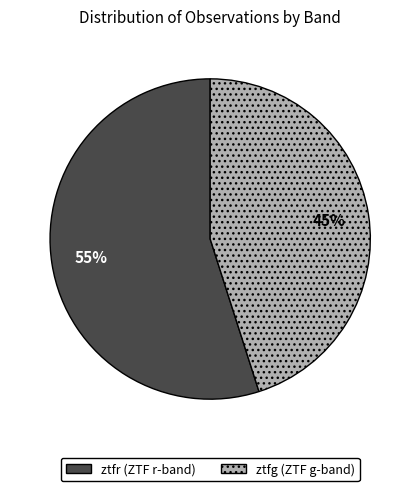

Which slice represents more than half of the pie?

ztfr